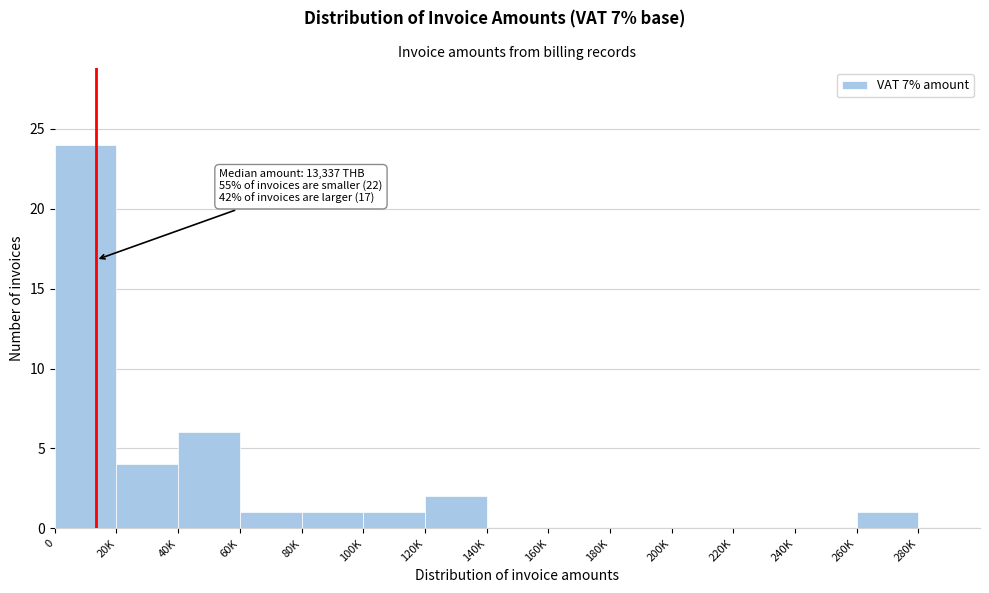

Reading right to left, transcribe all the data shown in this chart.

280K=0	260K=1	240K=0	220K=0	200K=0	180K=0	160K=0	140K=0	120K=2	100K=1	80K=1	60K=1	40K=6	20K=4	0=24